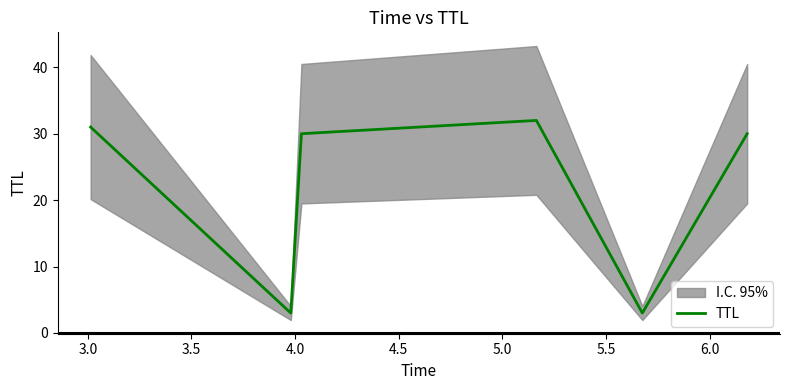

Reading left to right, transcribe all the data shown in this chart.

31	3	30	32	3	30